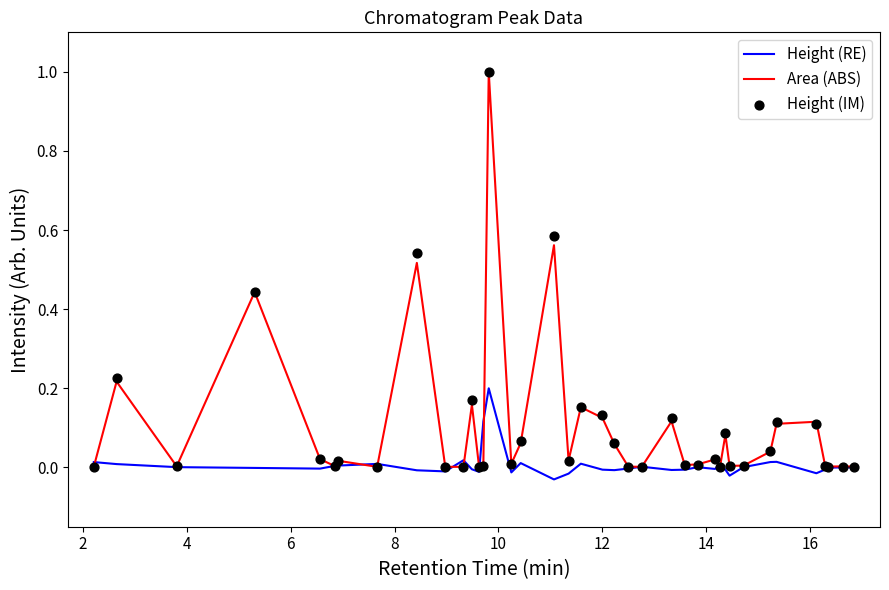

At how many categories does at least one series exceed 0?

39